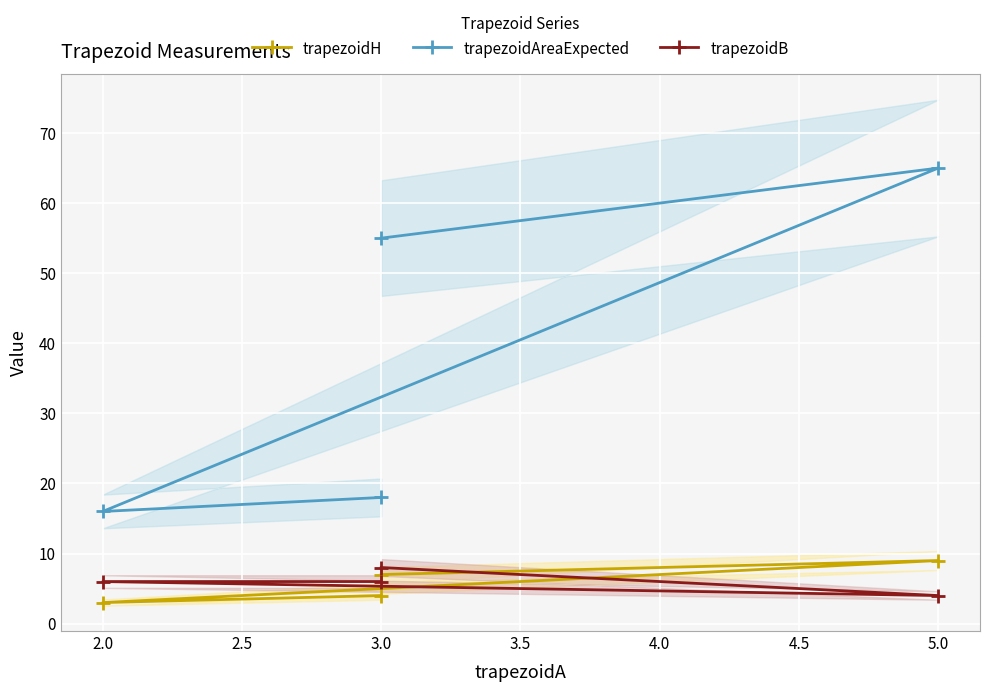

True or false: trapezoidB and trapezoidAreaExpected cross at least once.

False